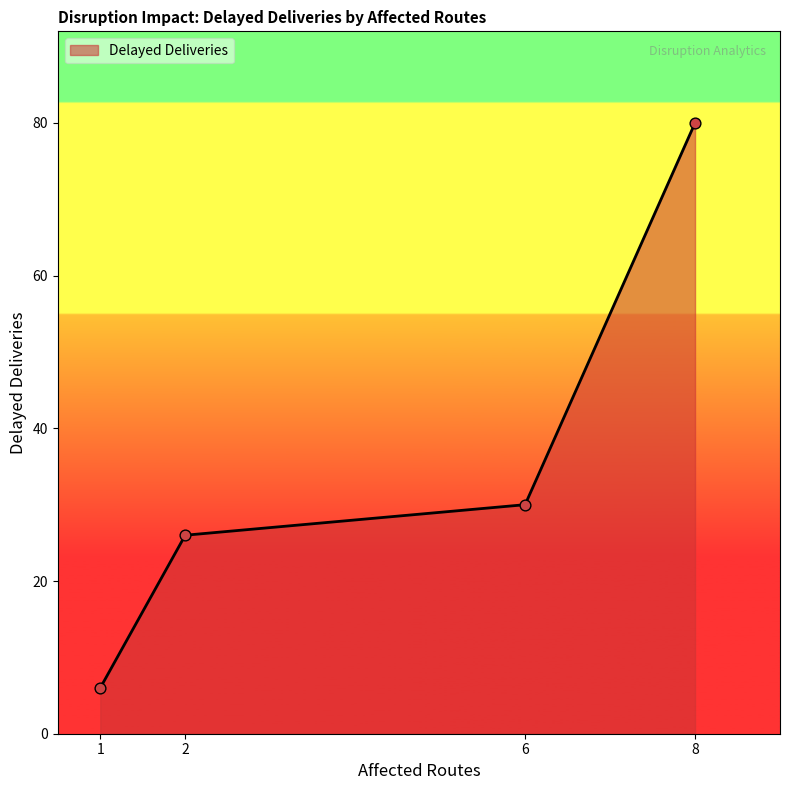

Approximately how many times larger is the value at 8 compared to 1?

13.3